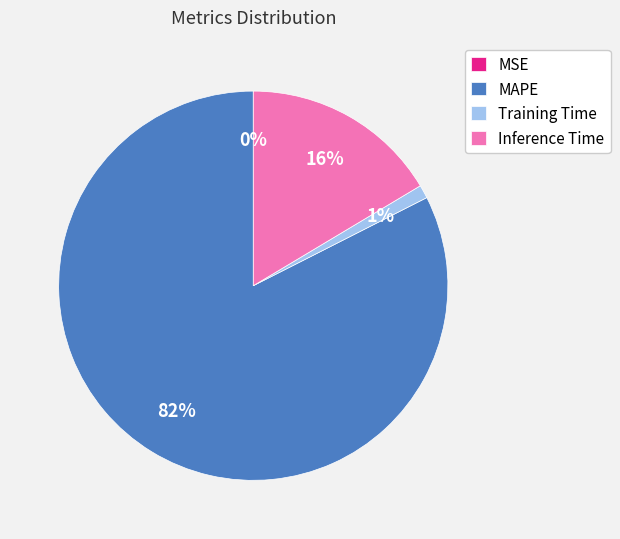

Is it true that Inference Time is 5% of the pie?

False